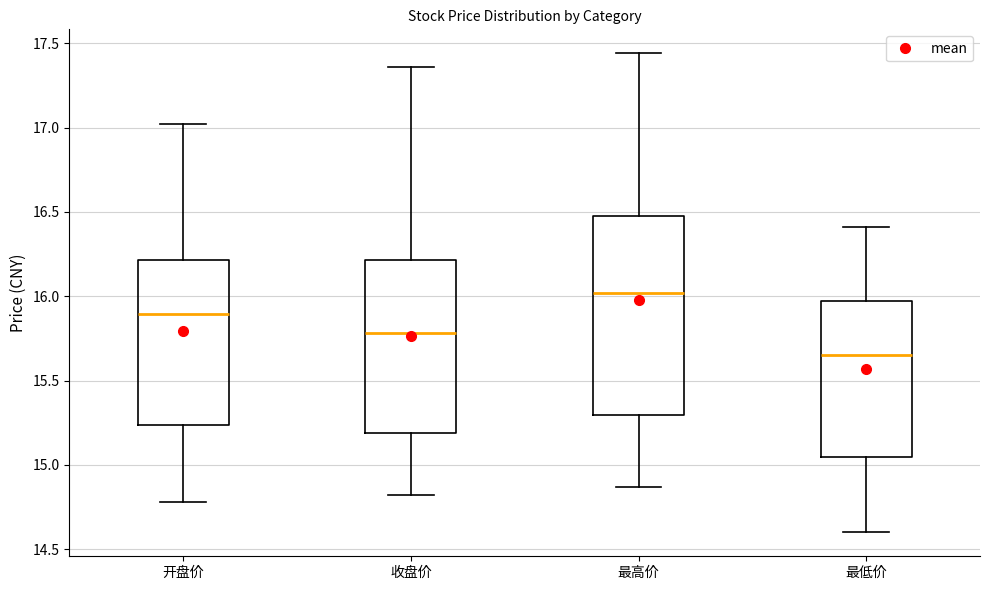

Reading left to right, transcribe this box plot: for each box, give where its median line is, the range the box spans, and where its two whiskers end, as read against the y-axis. The values are not printed on the chart, so give them approximately, as read against the axis.

开盘价: median 15.90, box 15.25 to 16.20, whiskers 14.80 to 17.00
收盘价: median 15.80, box 15.20 to 16.20, whiskers 14.80 to 17.35
最高价: median 16.00, box 15.30 to 16.50, whiskers 14.85 to 17.45
最低价: median 15.65, box 15.05 to 15.95, whiskers 14.60 to 16.40